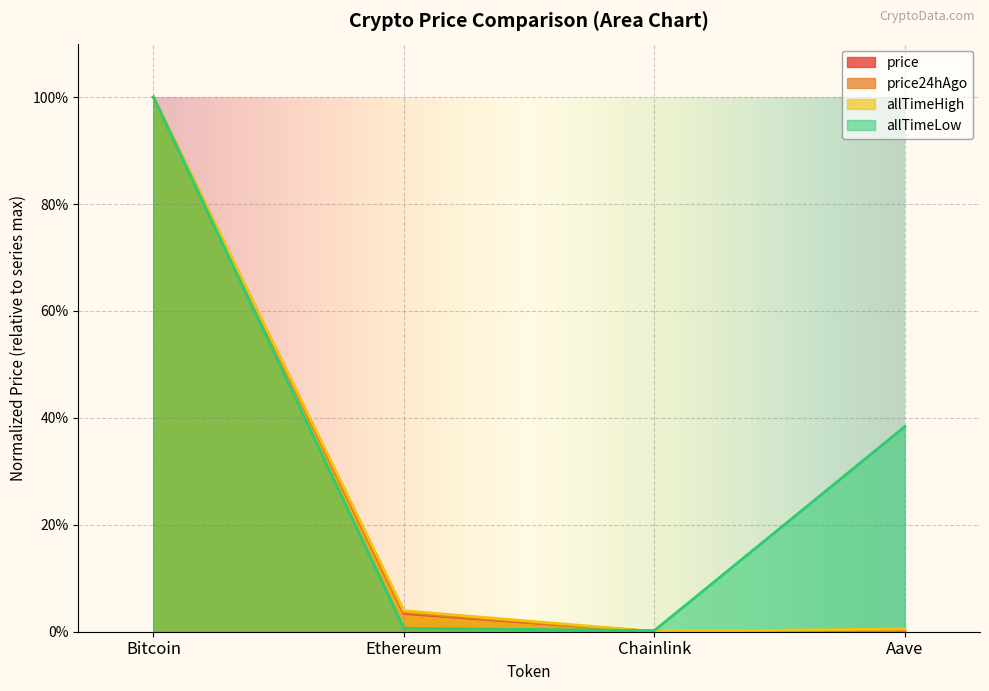

After their last crossing, which series has the higher values: allTimeHigh or allTimeLow?

allTimeLow